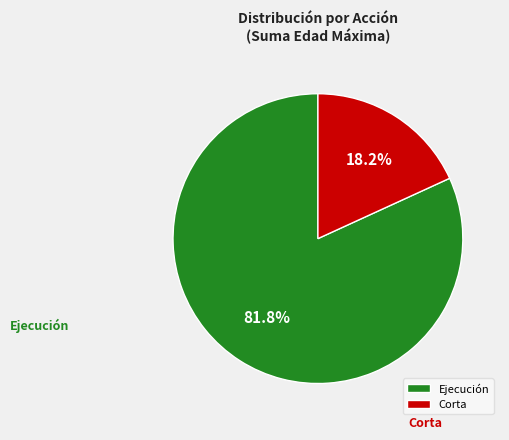

True or false: Corta accounts for 10% of the total.

False